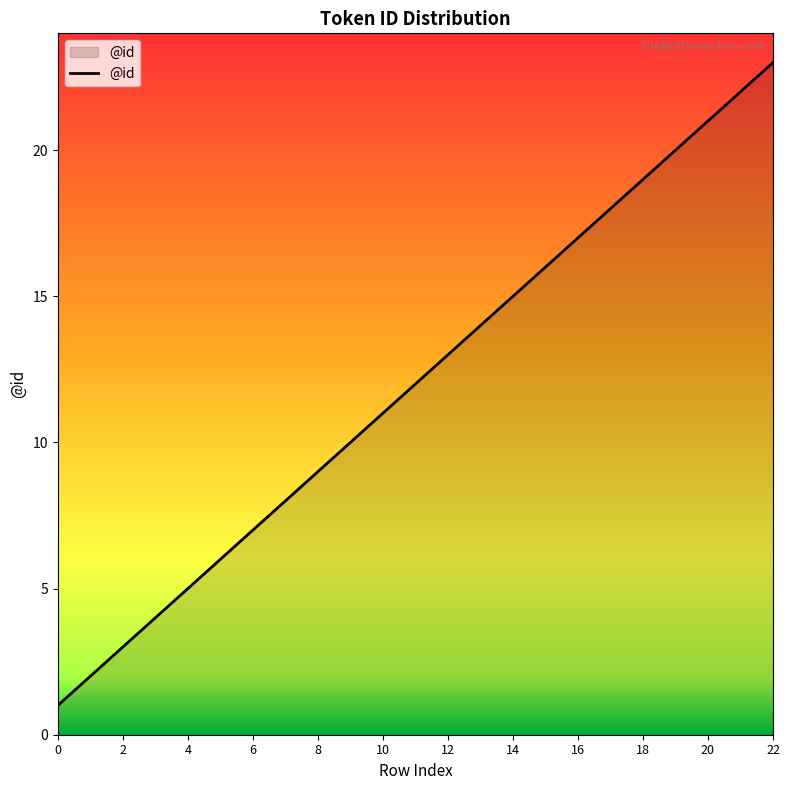

What is the difference between the second highest and minimum values?

21